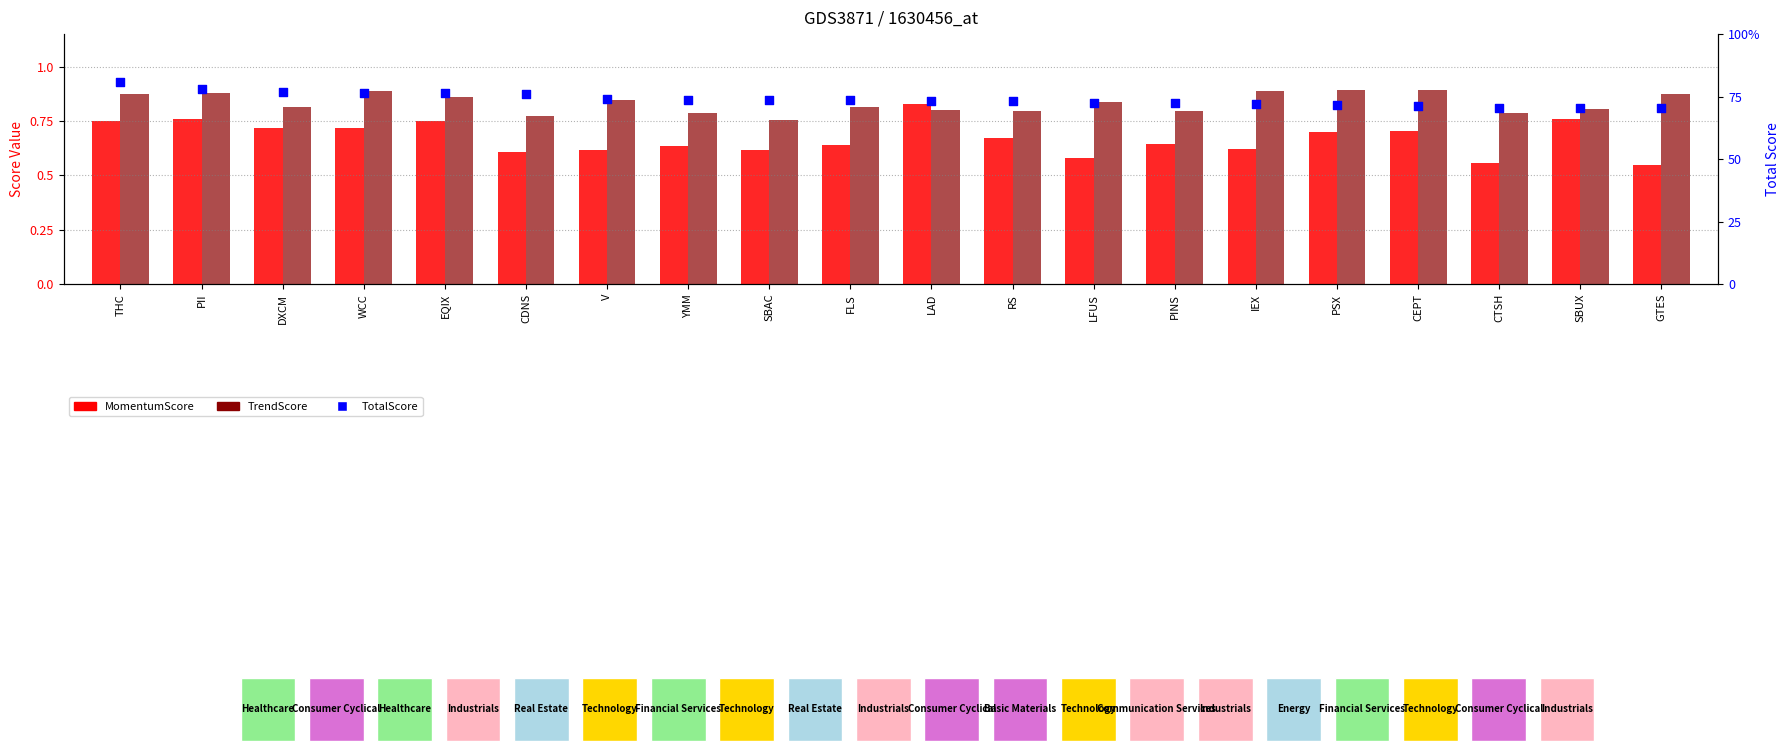

Which series has the largest total across all categories?

TotalScore (percentile)